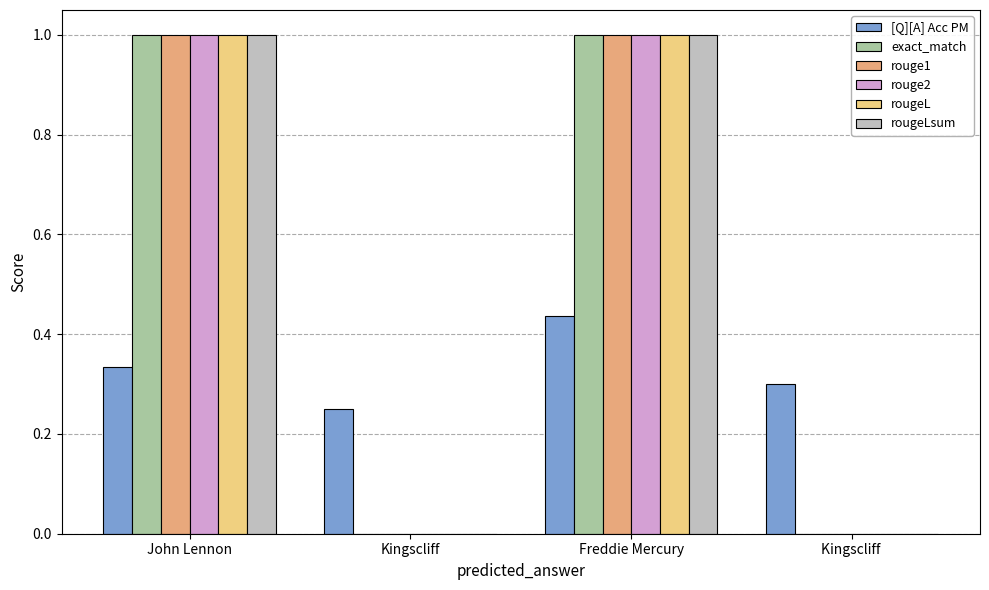

Between John Lennon and Freddie Mercury, which series saw the biggest shift?

[Q][A] Acc PM